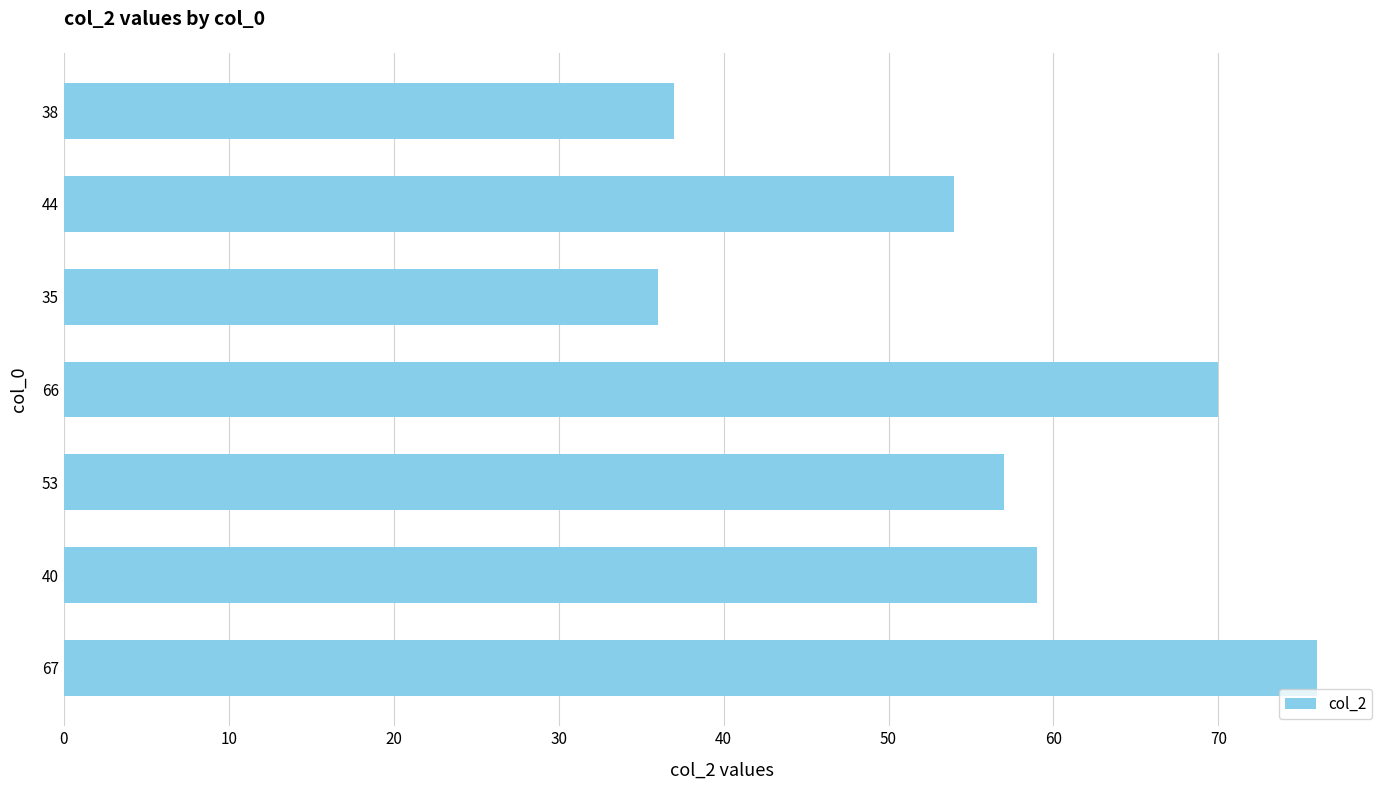

Is it true that the value at 53 is 36?

False